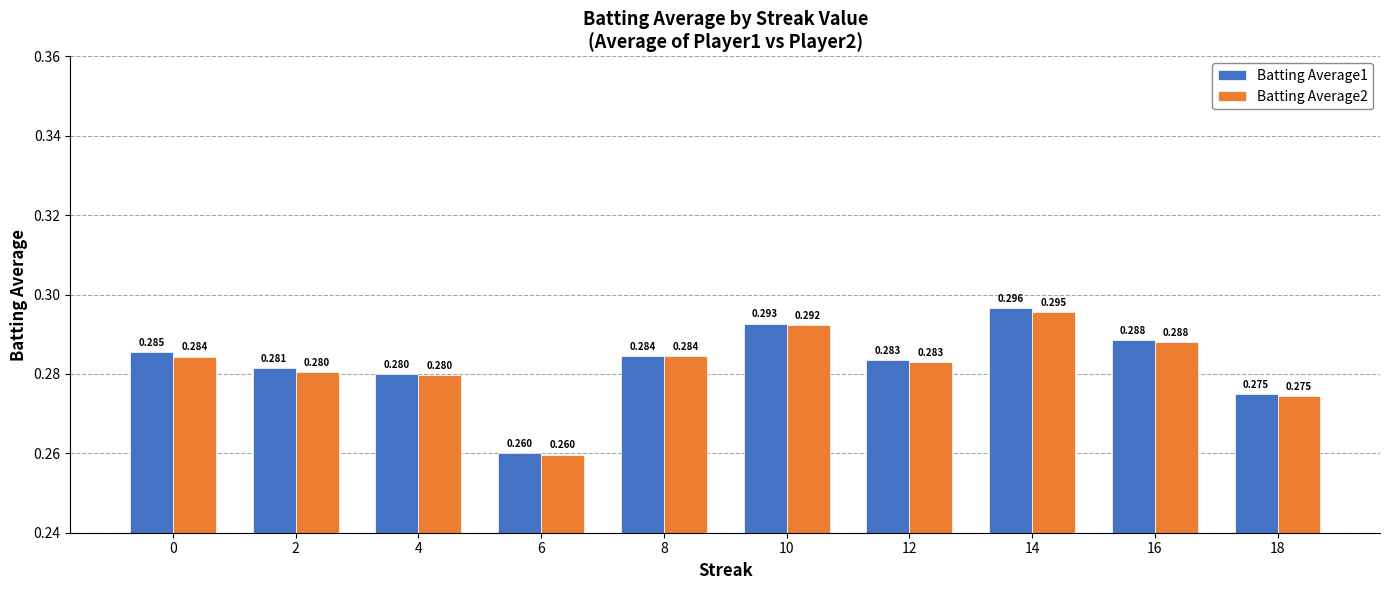

Is it true that Batting Average2 equals 0.3 at 8?

True